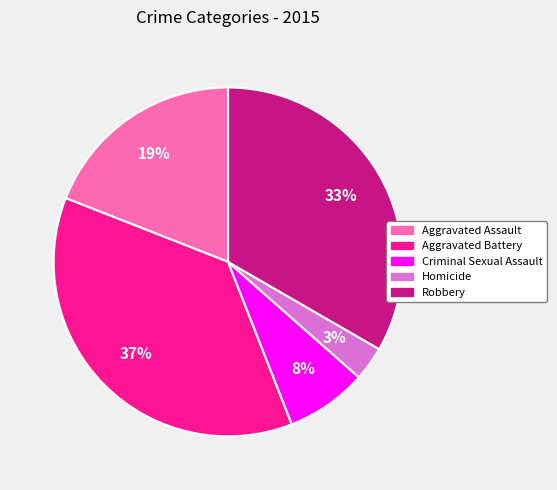

Is the sum of Robbery and Aggravated Battery greater than half?

Yes